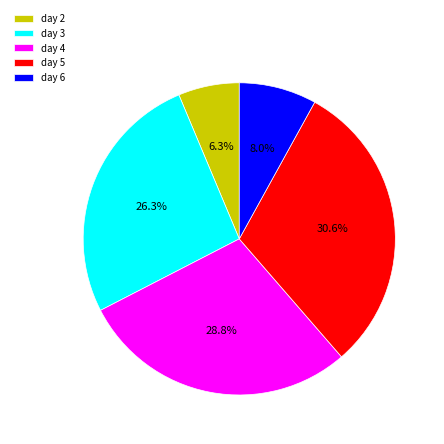

Rank the categories by value from lowest to highest.

day 2, day 6, day 3, day 4, day 5